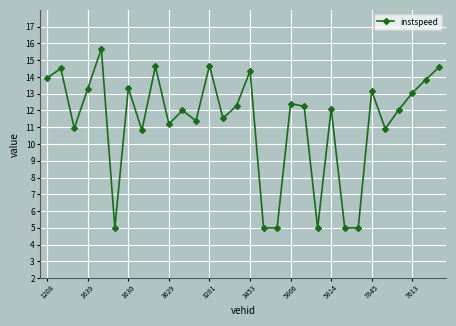

What is the value of the 3rd point from the left?

10.9